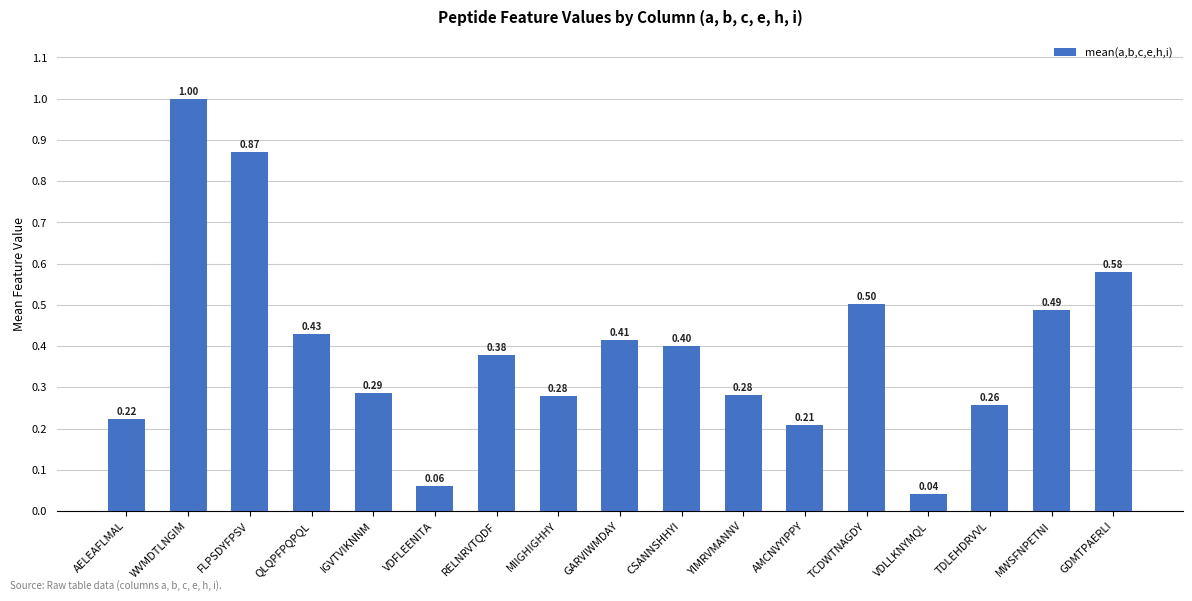

What is the sum of all values?

6.7